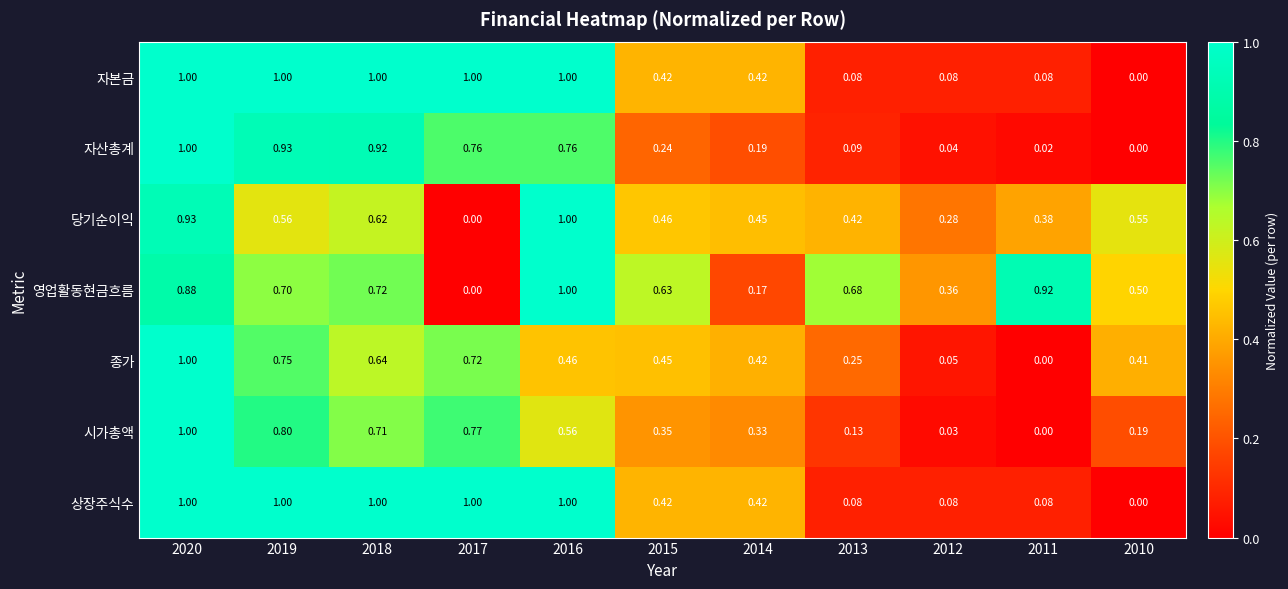

Which series has the largest total across all categories?

영업활동현금흐름